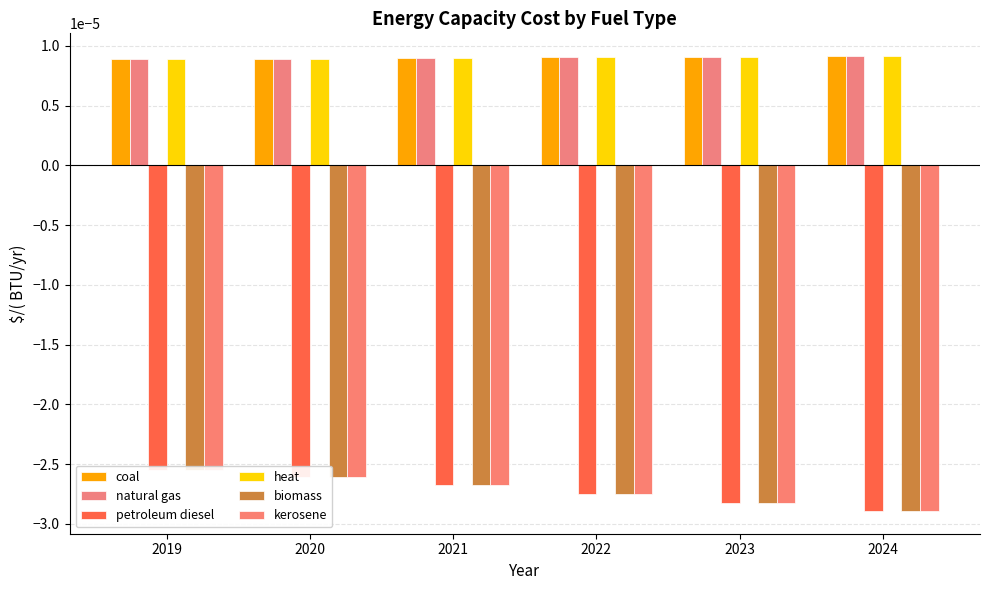

What are all the series names shown in the legend?

coal, natural gas, petroleum diesel, heat, biomass, kerosene